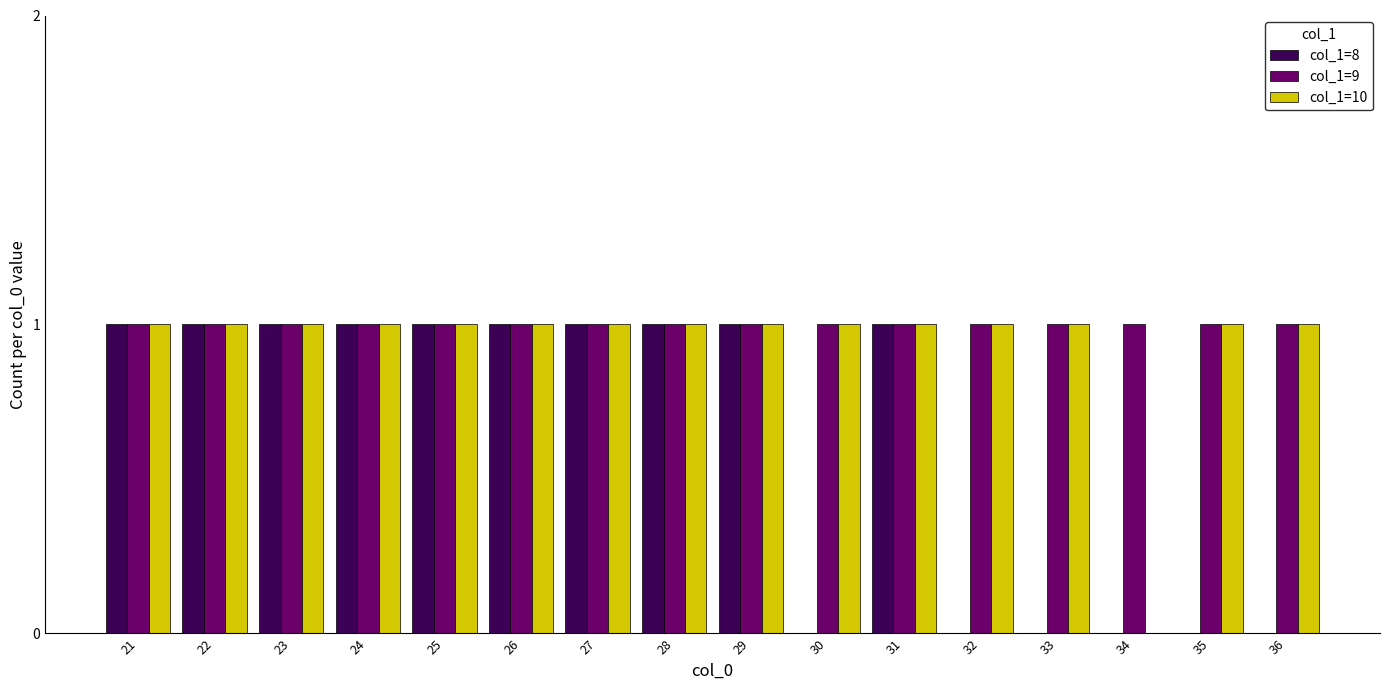

Reading left to right, transcribe all the data shown in this chart.

col_1=8: 21=1	22=1	23=1	24=1	25=1	26=1	27=1	28=1	29=1	30=0	31=1	32=0	33=0	34=0	35=0	36=0
col_1=9: 21=1	22=1	23=1	24=1	25=1	26=1	27=1	28=1	29=1	30=1	31=1	32=1	33=1	34=1	35=1	36=1
col_1=10: 21=1	22=1	23=1	24=1	25=1	26=1	27=1	28=1	29=1	30=1	31=1	32=1	33=1	34=0	35=1	36=1